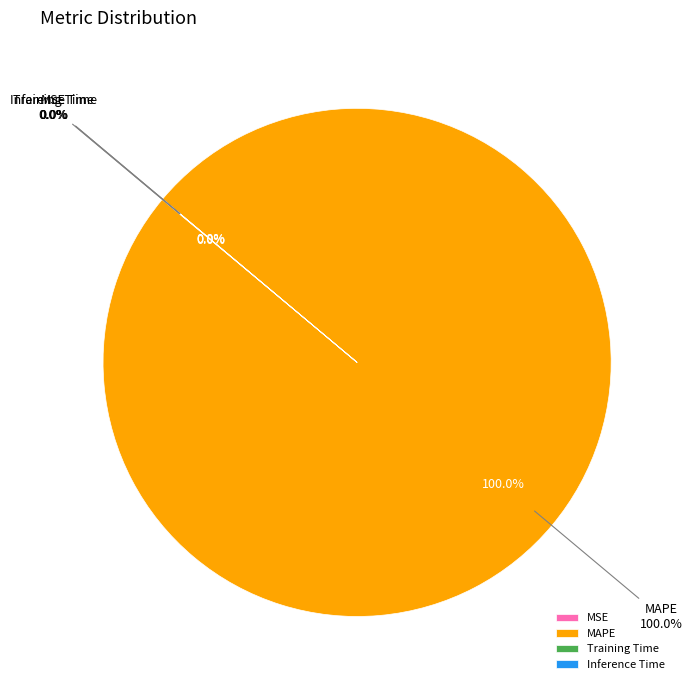

Combined, what portion of the pie is MAPE and MSE?

100.0%